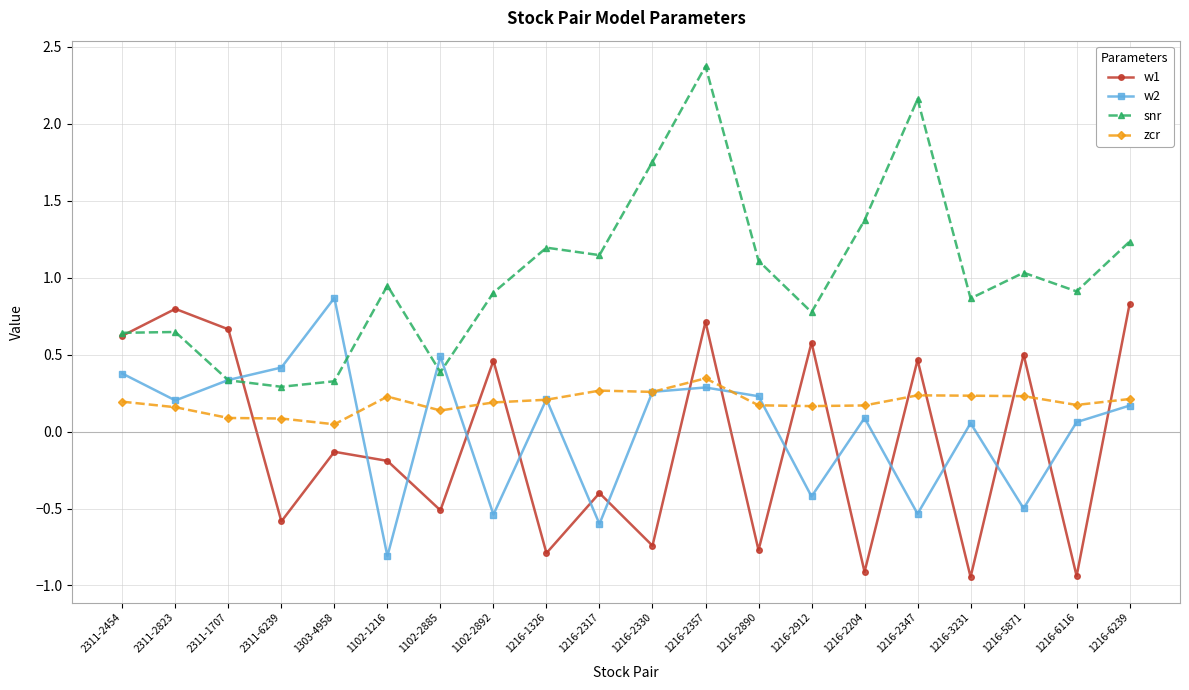

Which label corresponds to the largest value in the chart?

1216-2357